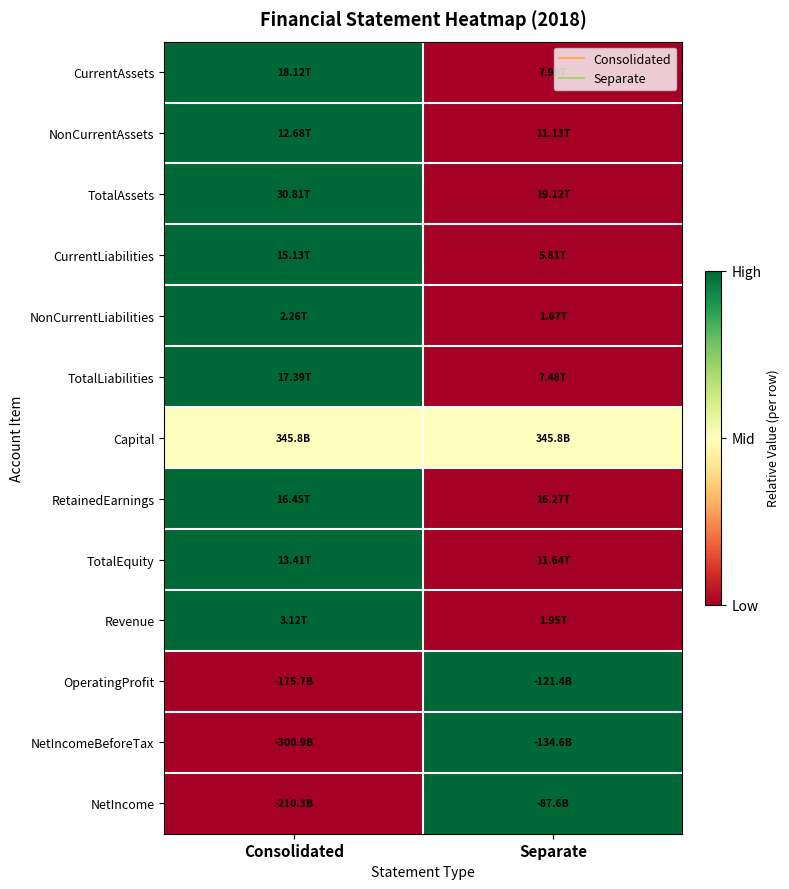

Reading left to right, list all the values displayed in this chart.

CurrentAssets: Consolidated=1.0	Separate=0.0
NonCurrentAssets: Consolidated=1.0	Separate=0.0
TotalAssets: Consolidated=1.0	Separate=0.0
CurrentLiabilities: Consolidated=1.0	Separate=0.0
NonCurrentLiabilities: Consolidated=1.0	Separate=0.0
TotalLiabilities: Consolidated=1.0	Separate=0.0
Capital: Consolidated=0.5	Separate=0.5
RetainedEarnings: Consolidated=1.0	Separate=0.0
TotalEquity: Consolidated=1.0	Separate=0.0
Revenue: Consolidated=1.0	Separate=0.0
OperatingProfit: Consolidated=0.0	Separate=1.0
NetIncomeBeforeTax: Consolidated=0.0	Separate=1.0
NetIncome: Consolidated=0.0	Separate=1.0